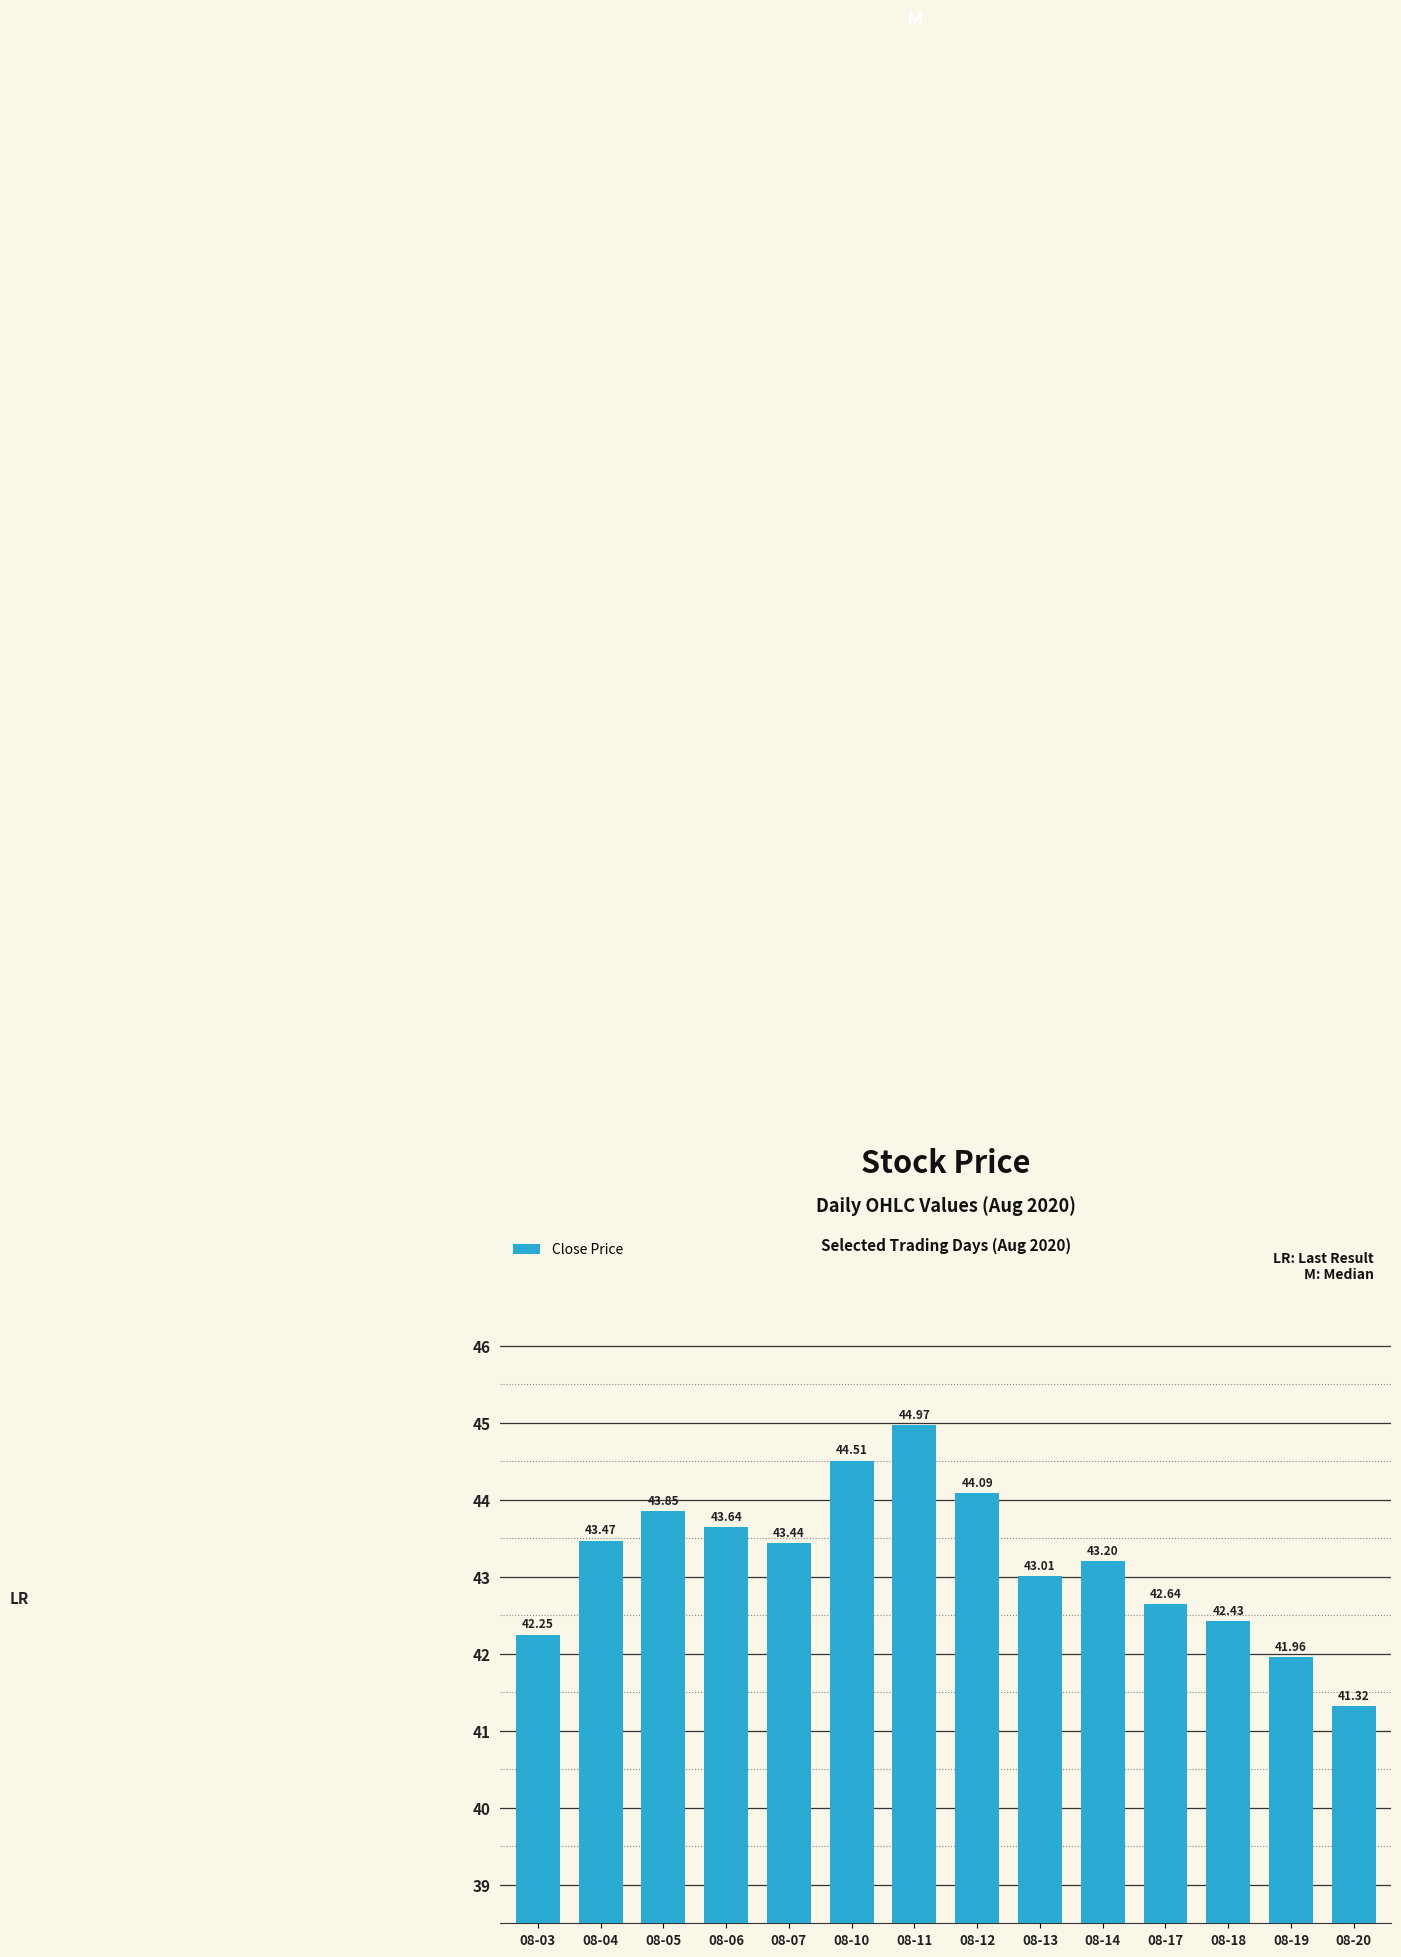

Which has a higher value, 08-20 or 08-05?

08-05